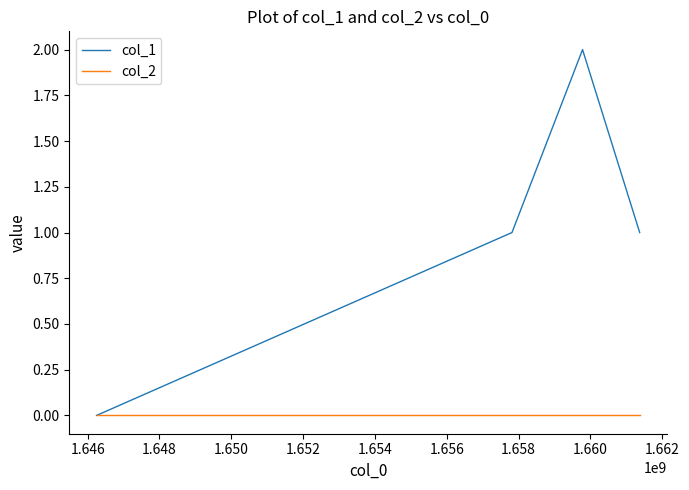

Which series has the largest total across all categories?

col_1